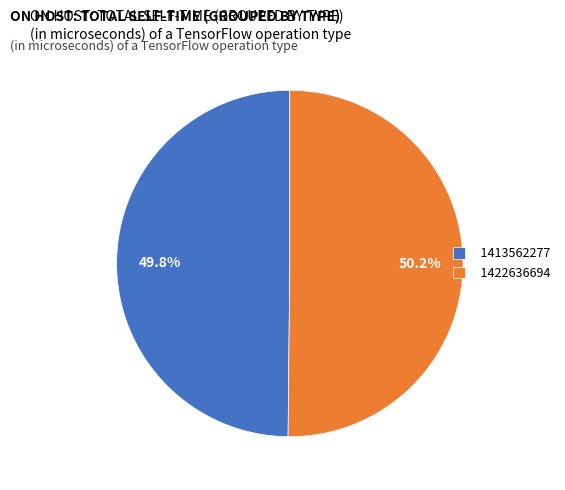

What is the total percentage of 1413562277 and 1422636694?

100.0%